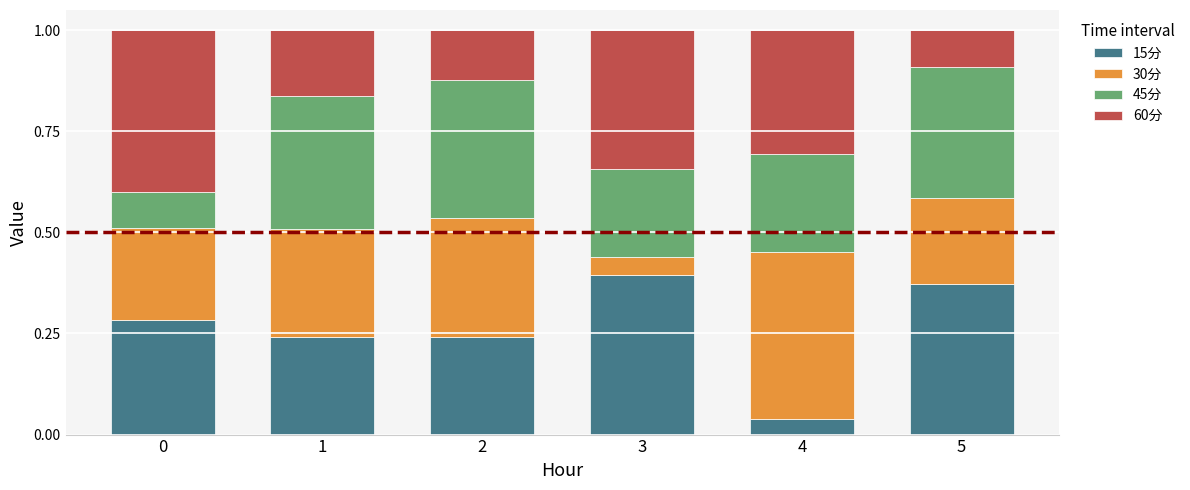

How many 15分 values are between 0 and 1?

6